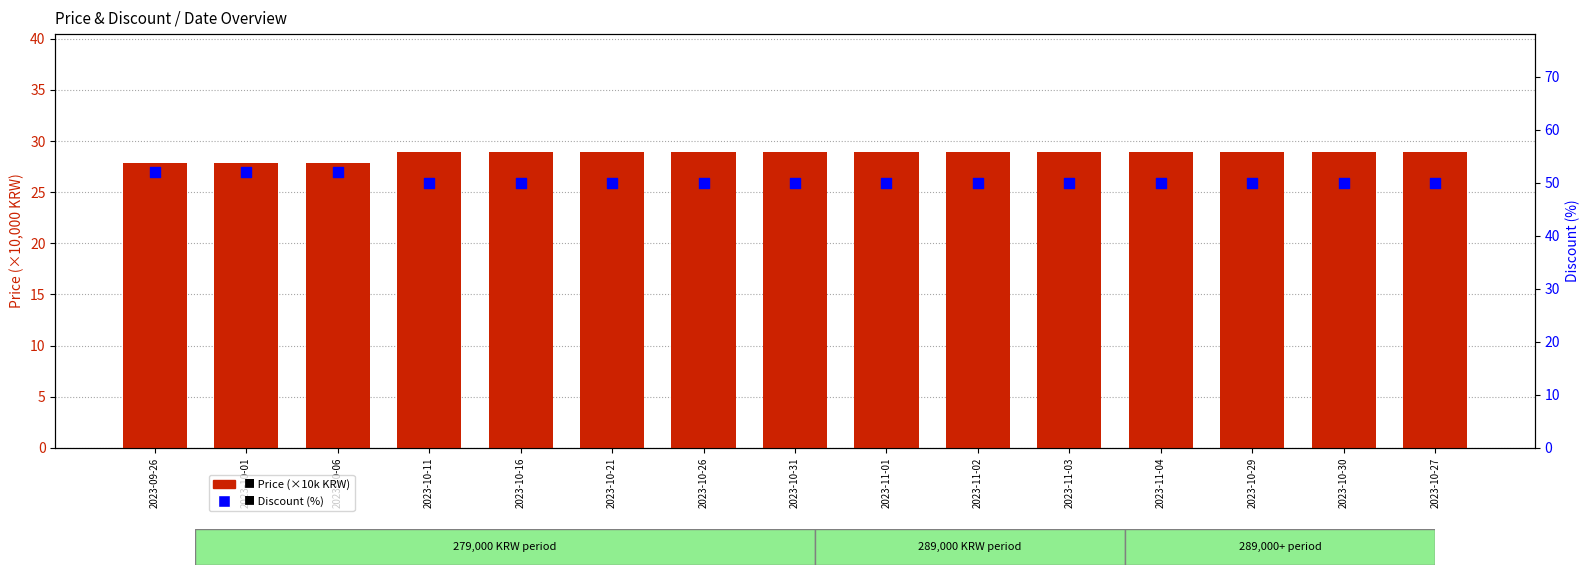

Which series has the largest Y range (max minus min)?

Discount (%)